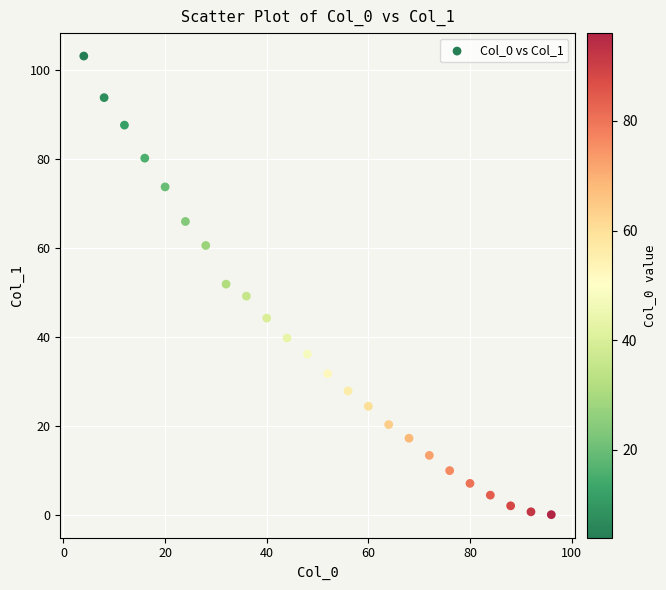

What is the range of X values (max minus min)?

92.0